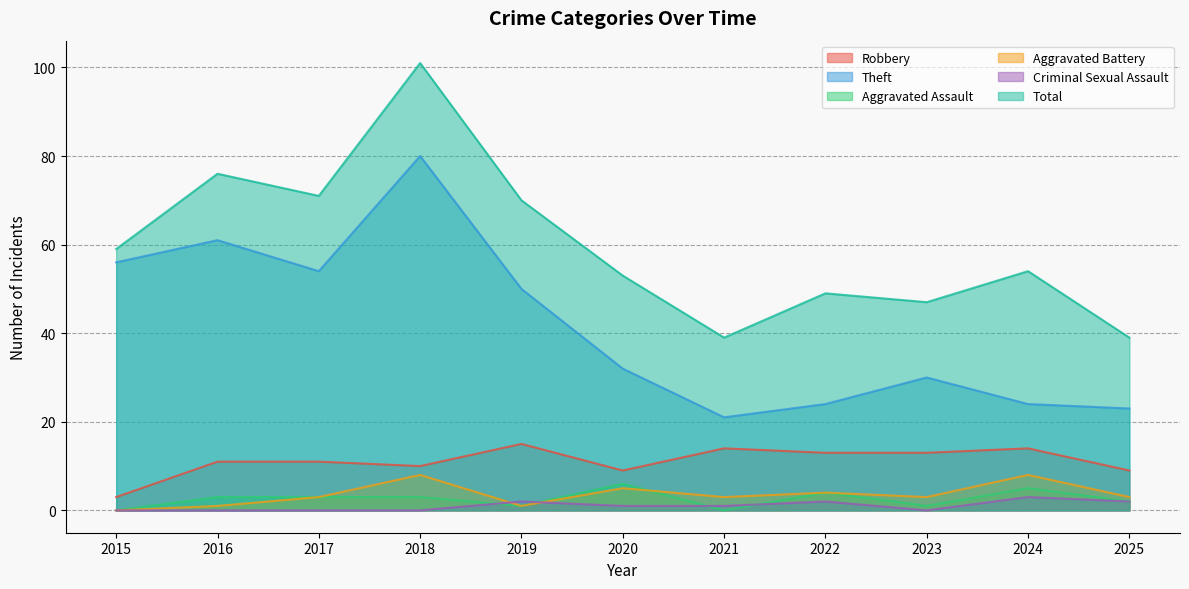

Reading left to right, what are all the values shown in this chart?

Robbery: 3	11	11	10	15	9	14	13	13	14	9
Theft: 56	61	54	80	50	32	21	24	30	24	23
Aggravated Assault: 0	3	3	3	1	6	0	4	1	5	2
Aggravated Battery: 0	1	3	8	1	5	3	4	3	8	3
Criminal Sexual Assault: 0	0	0	0	2	1	1	2	0	3	2
Total: 59	76	71	101	70	53	39	49	47	54	39